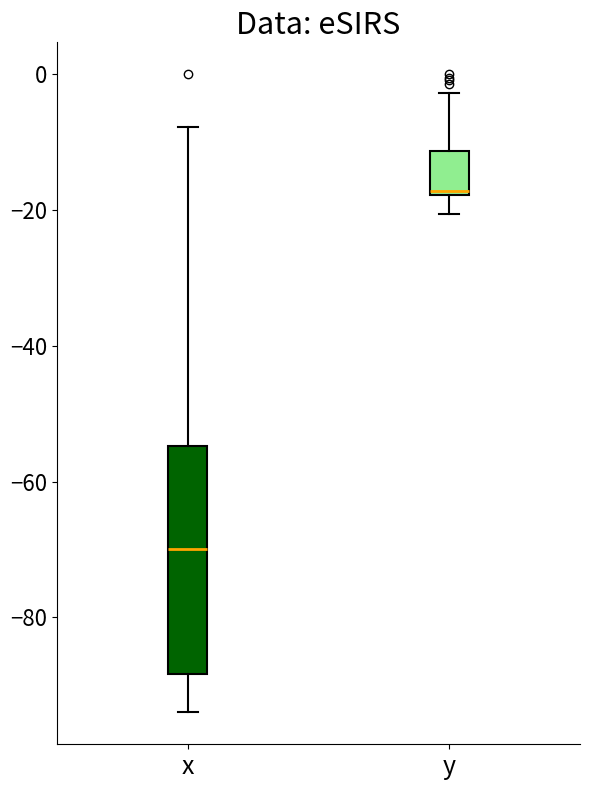

Which box's median line is the lowest?

x